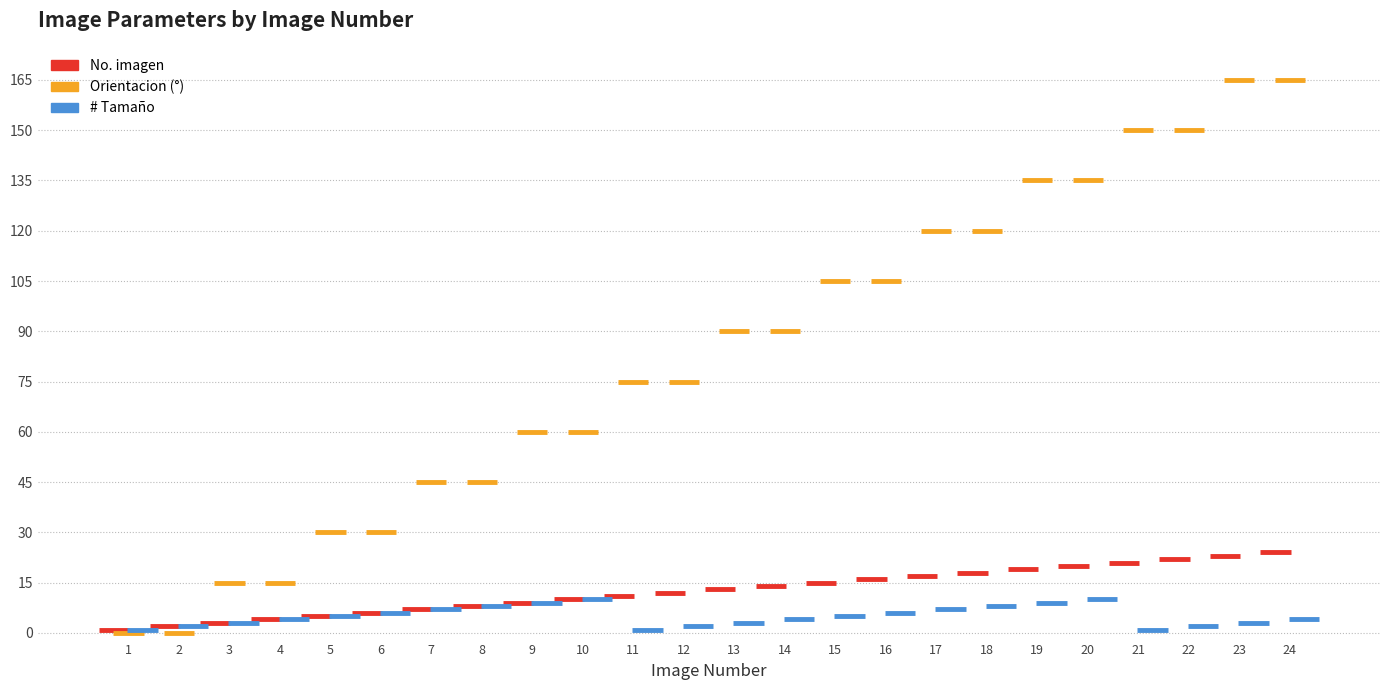

Where is Orientacion nearest to the value 0?

1